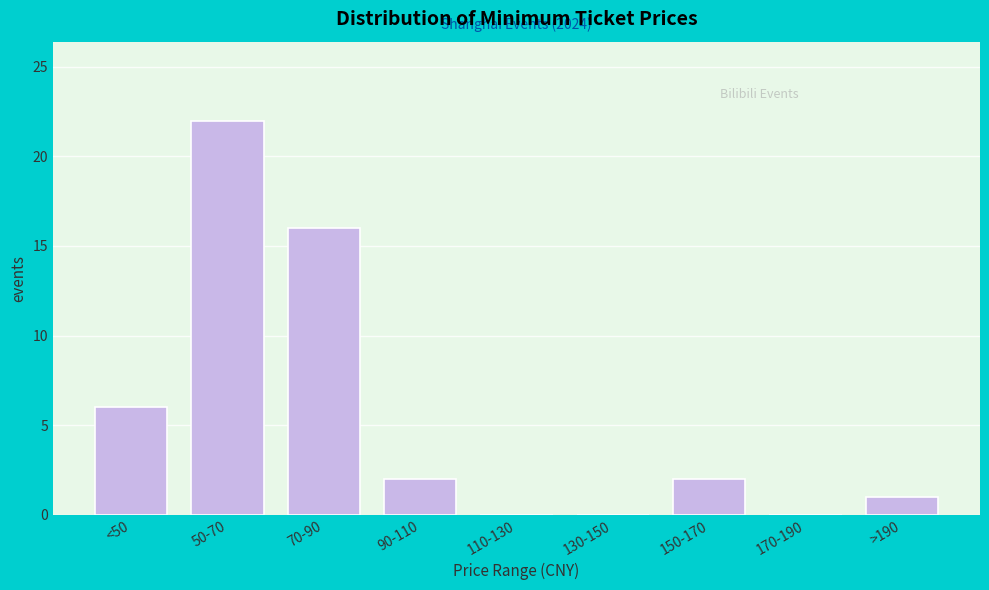

Reading left to right, extract all data points from this chart.

<50=6	50-70=22	70-90=16	90-110=2	110-130=0	130-150=0	150-170=2	170-190=0	>190=1